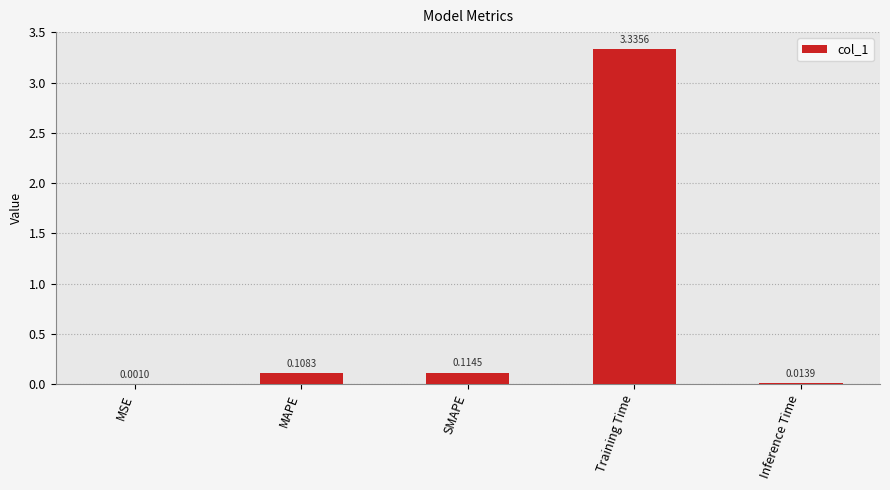

Where is the data nearest to the value 1?

SMAPE